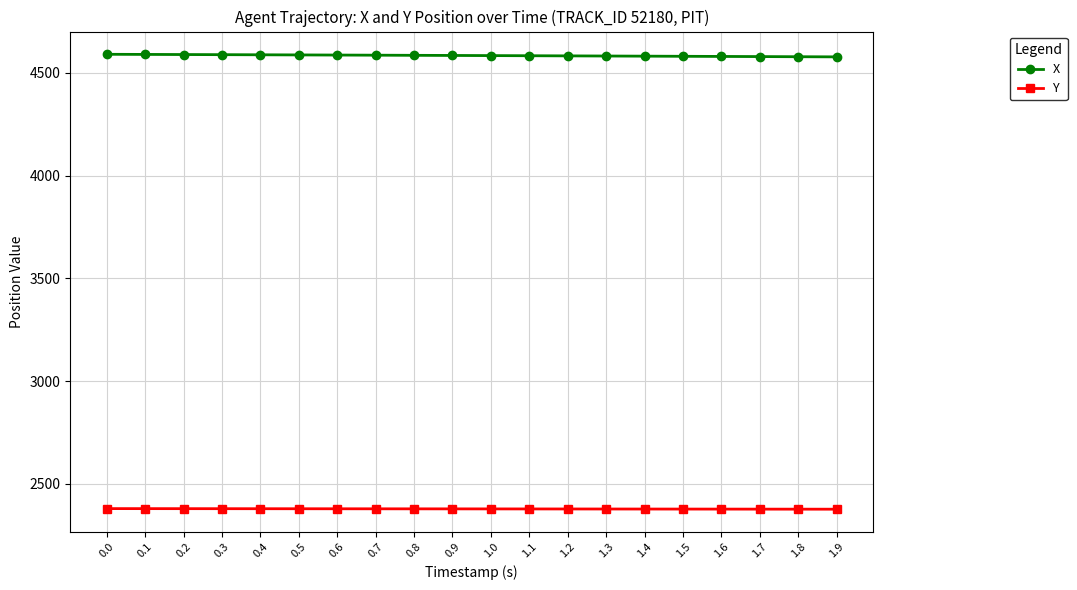

What is the value of the Y point at the 20th from the left?

2376.9